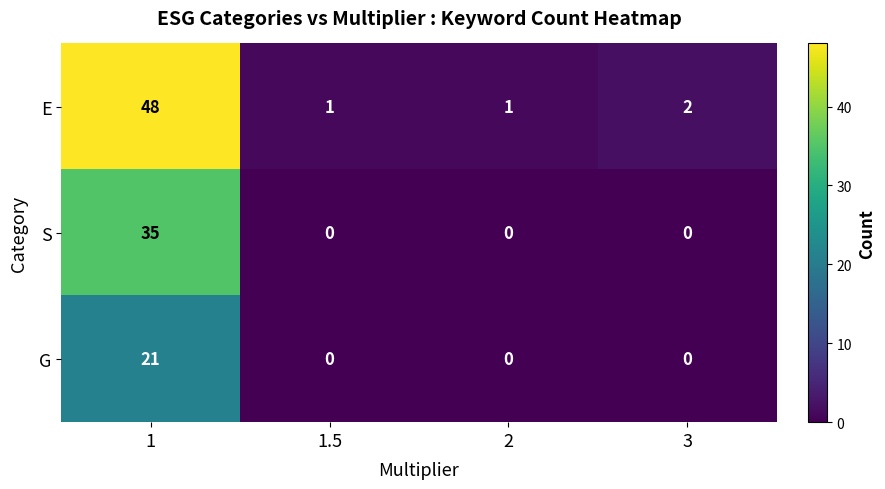

Is the value of G at 1.5 greater than the value of E at 1?

No